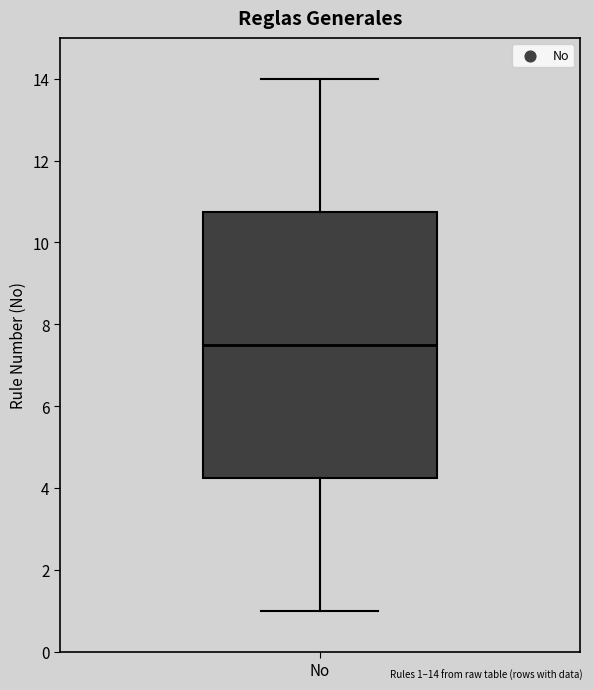

Read this box plot against the y-axis: the position of the median line, the range covered by the box, and the ends of both whiskers. The values are not printed on the chart, so give them approximately, as read against the axis.

median 7.6, box 4.2 to 10.8, whiskers 1.0 to 14.0